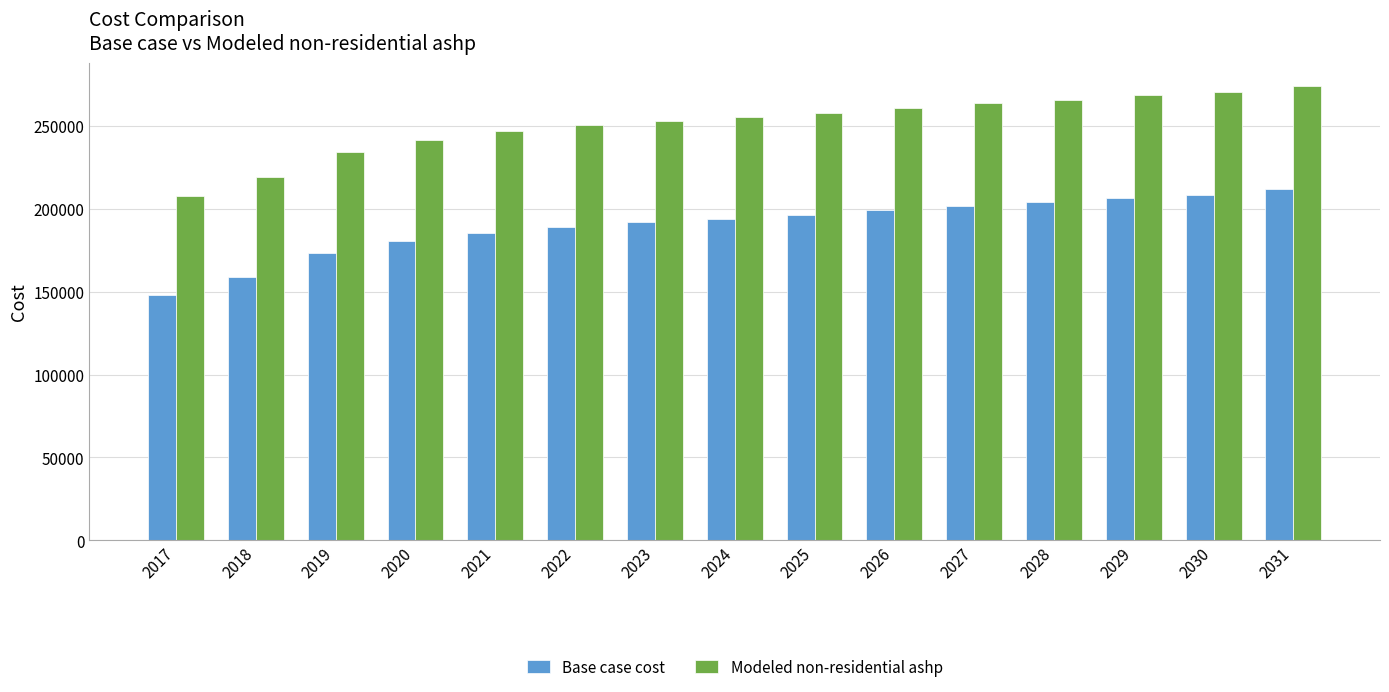

What are all the series names shown in the legend?

Base case cost, Modeled non-residential ashp